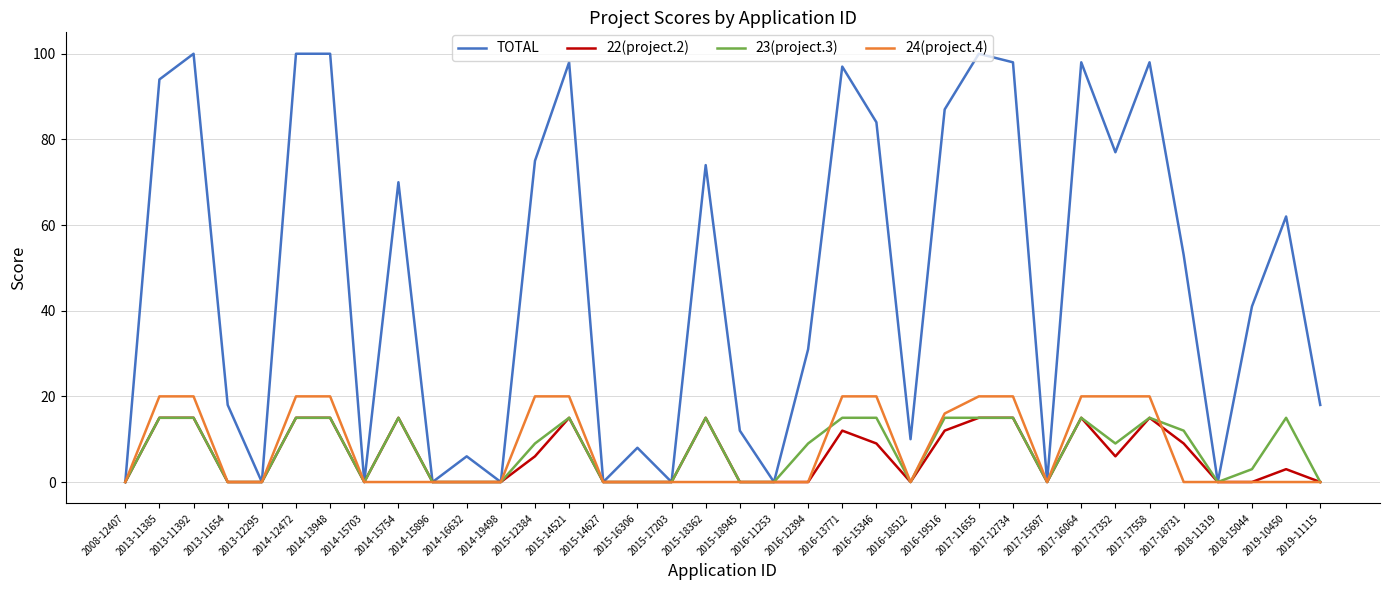

What position from the left is 2015-14521?

14